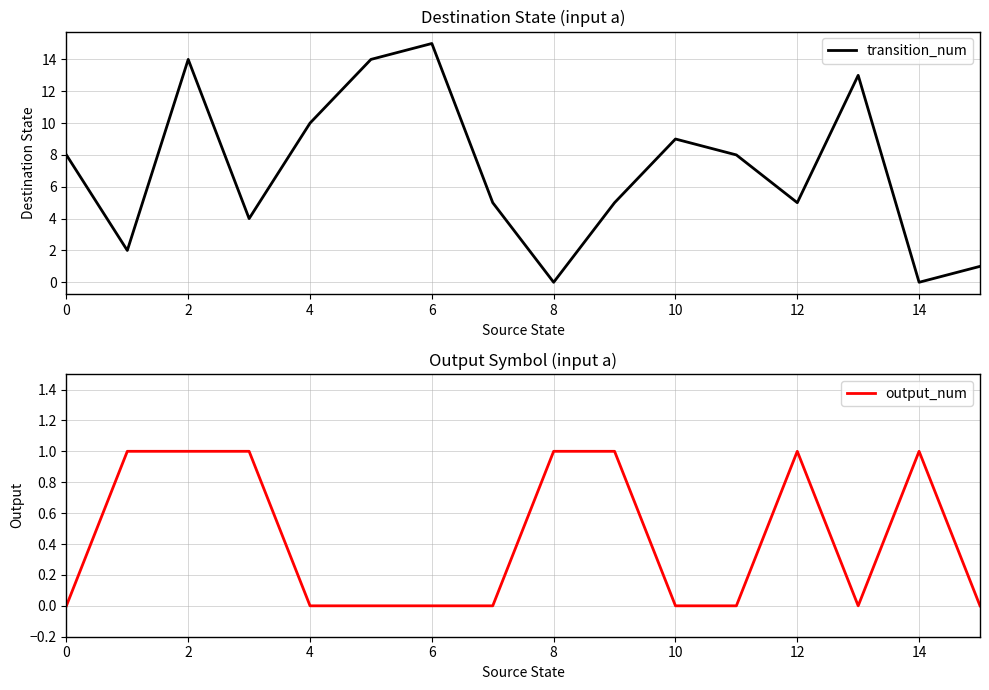

What is the average value of the transition_num series?

7